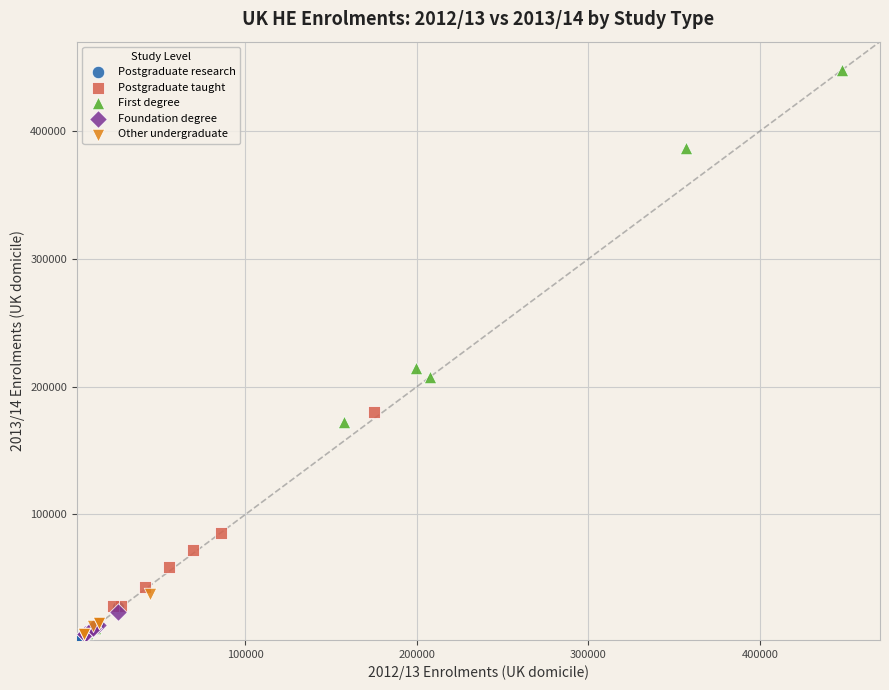

Which series has the widest spread of Y values?

First degree